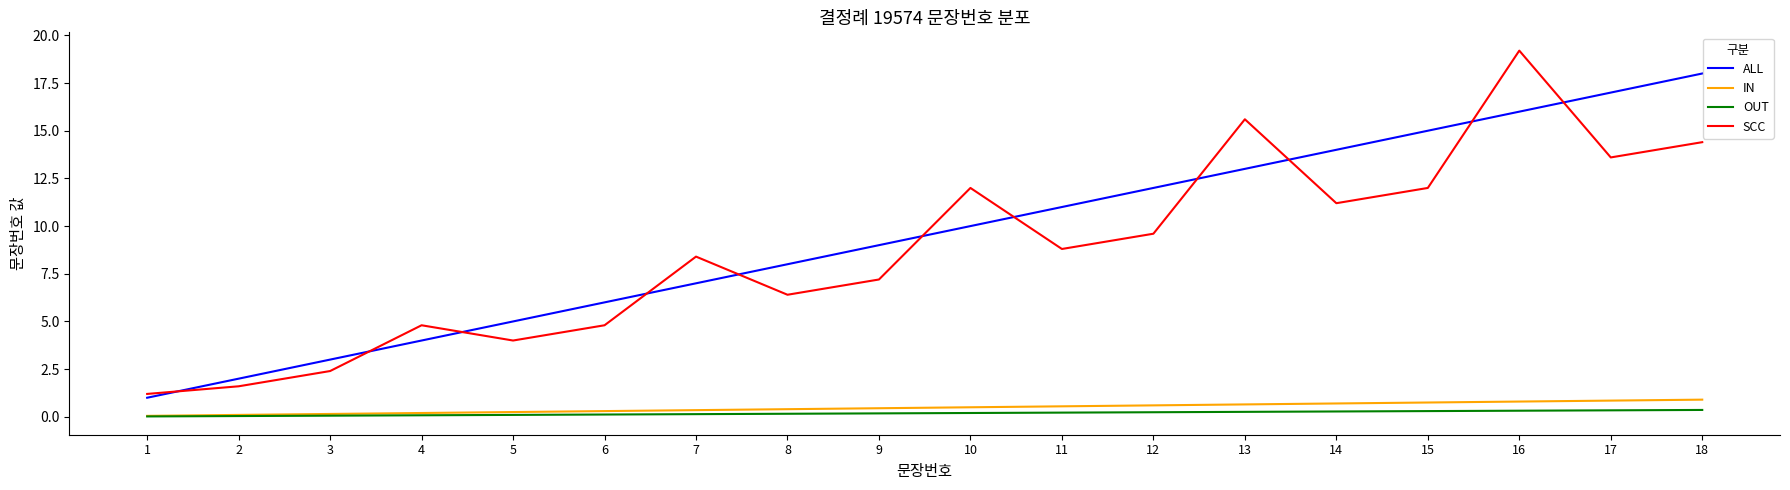

At which category is the sum across all series the highest?

16